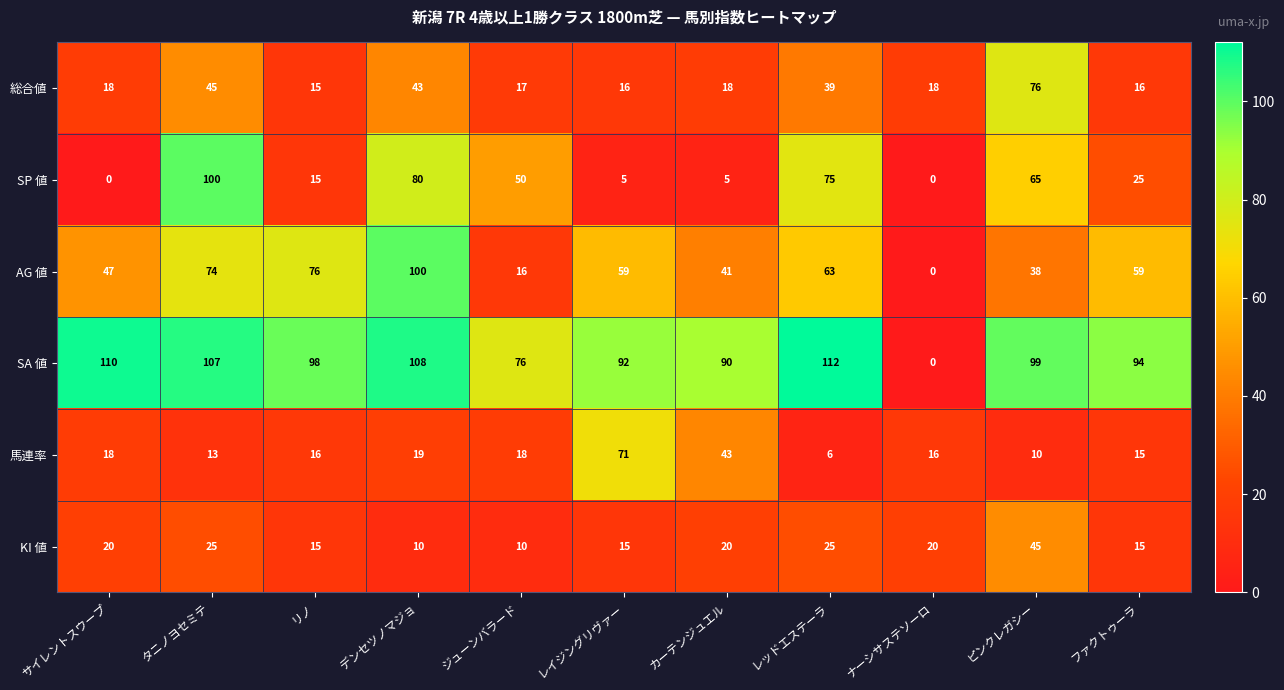

What is the greatest value displayed?

112